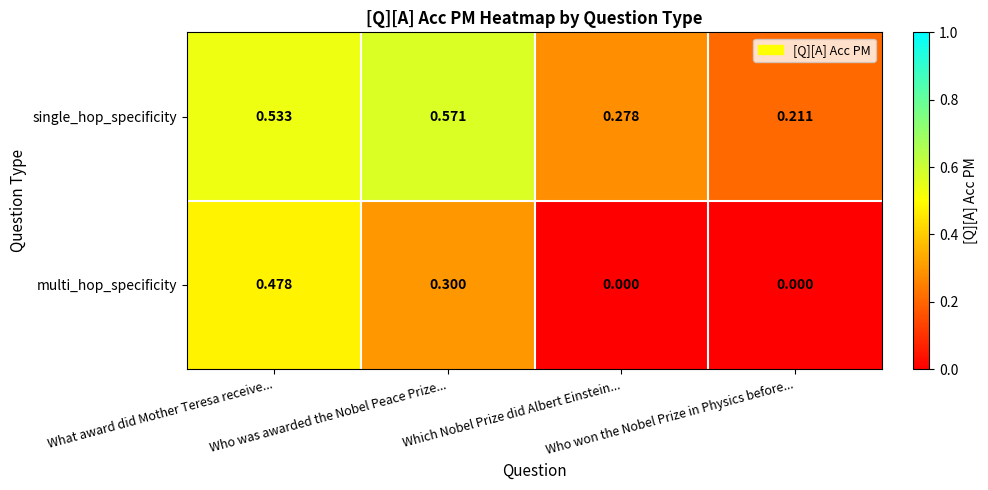

Rank the series by their average value, from highest to lowest.

single_hop_specificity, multi_hop_specificity